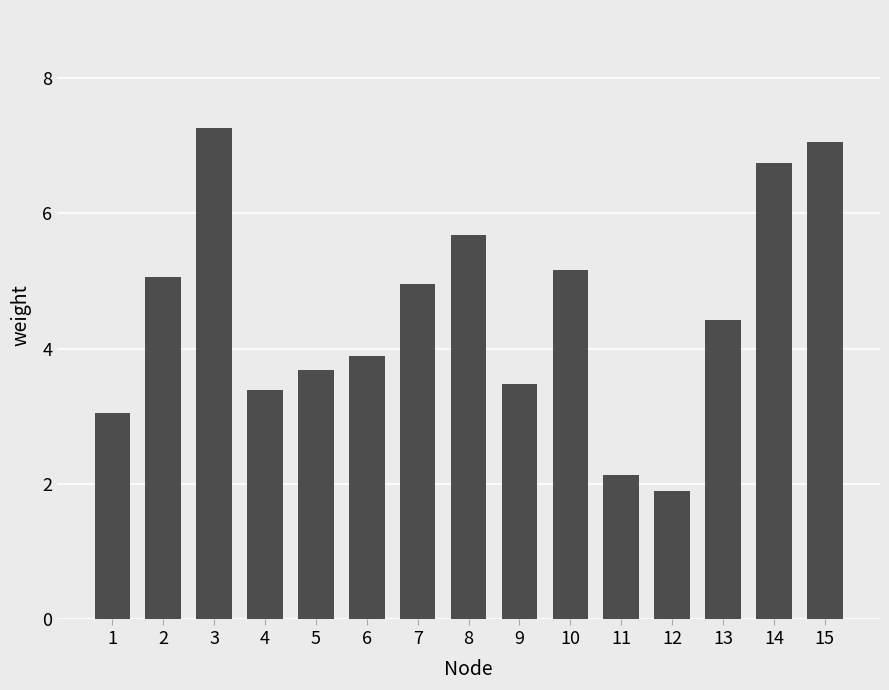

What is the difference between the maximum and minimum values?

5.4